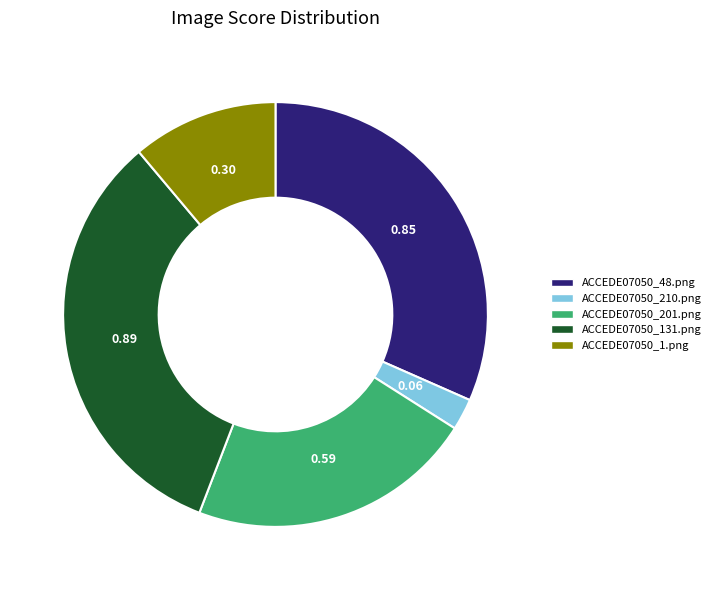

Which slice is the smallest?

ACCEDE07050_210.png